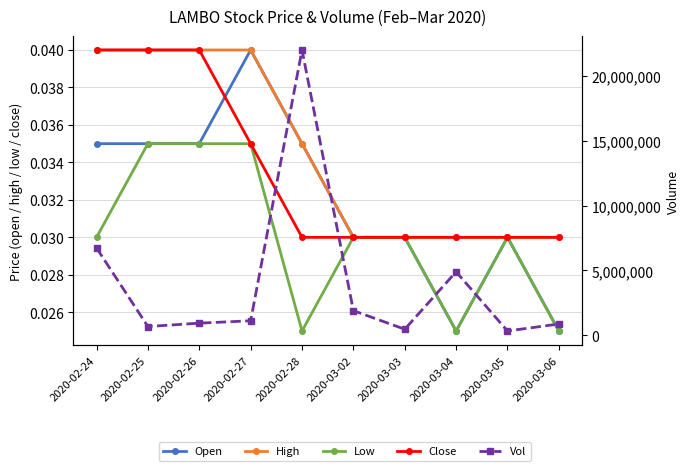

Which has a higher value, 2020-03-03 or 2020-02-27?

2020-02-27